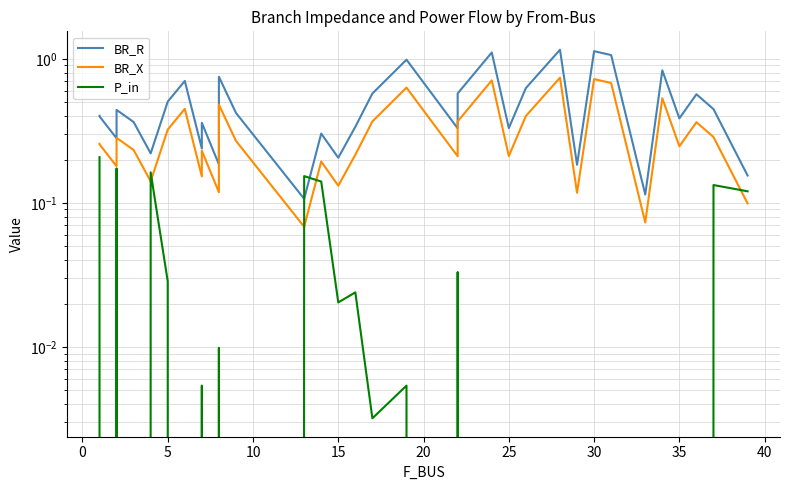

At how many categories does at least one series exceed 0?

34